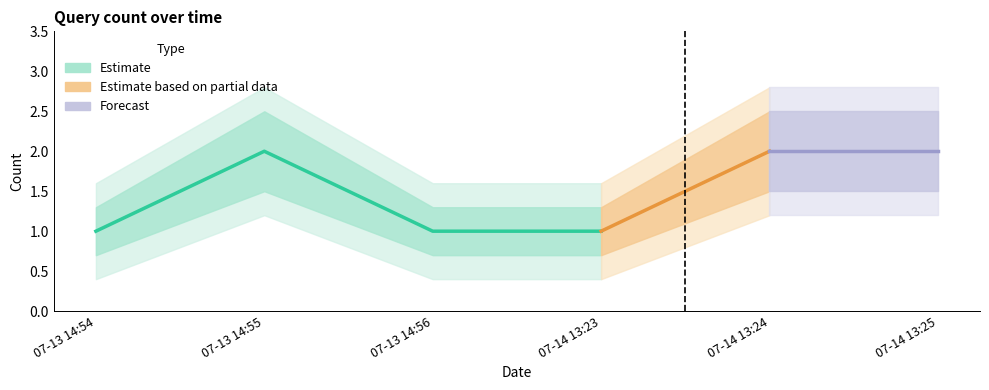

The value at 2019-07-13 14:54:00 is 1. True or false?

True